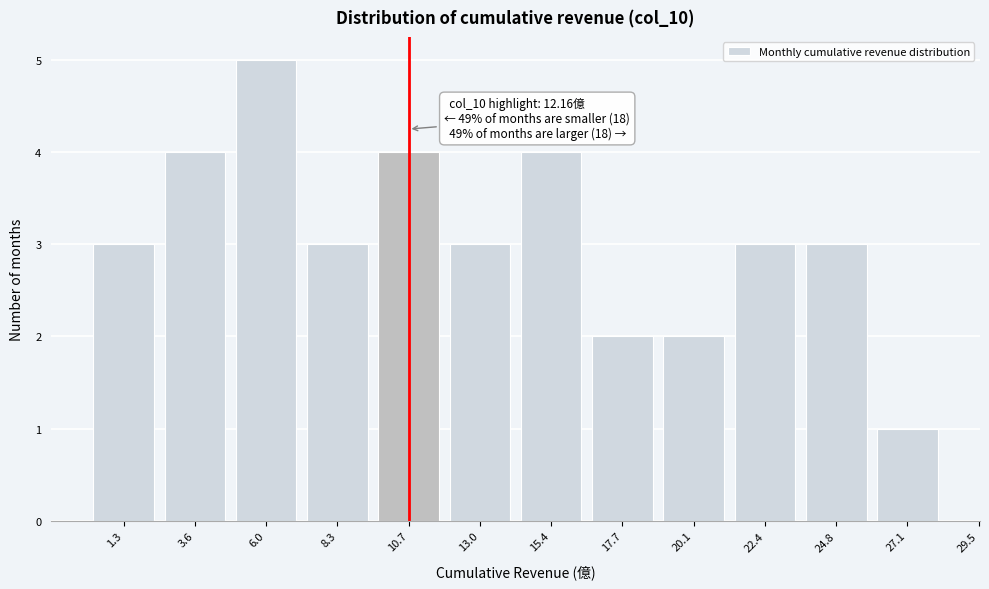

Reading left to right, transcribe all the data shown in this chart.

3	4	5	3	4	3	4	2	2	3	3	1